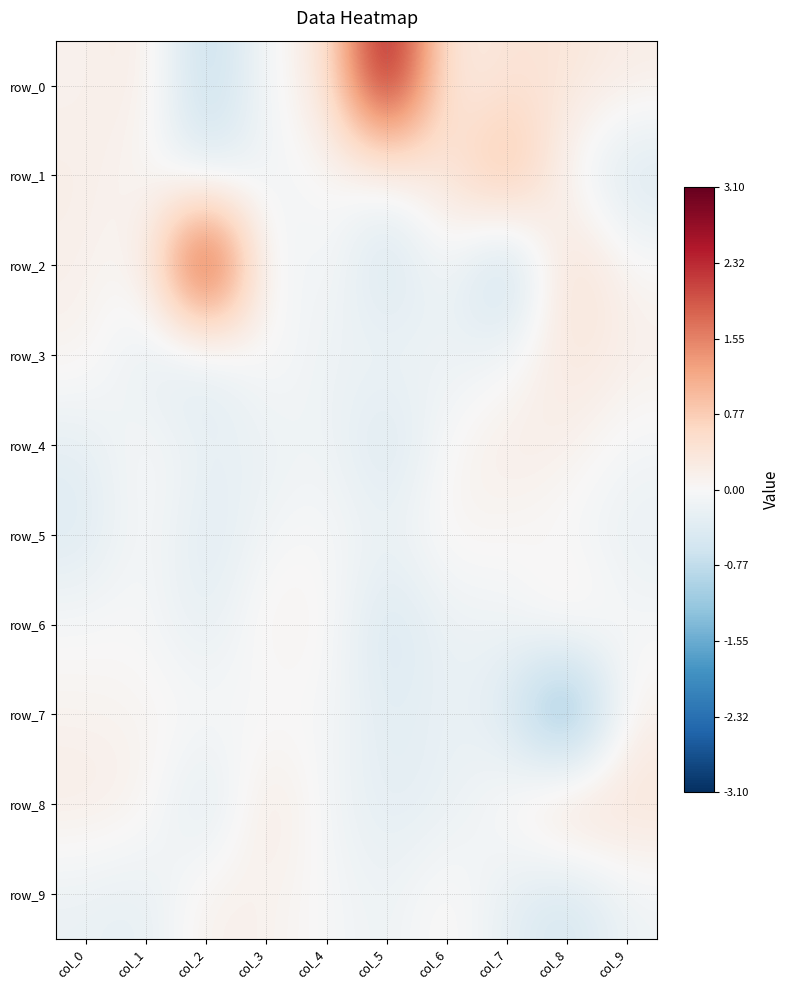

The row_6 series shows 0.1 at col_3. True or false?

True